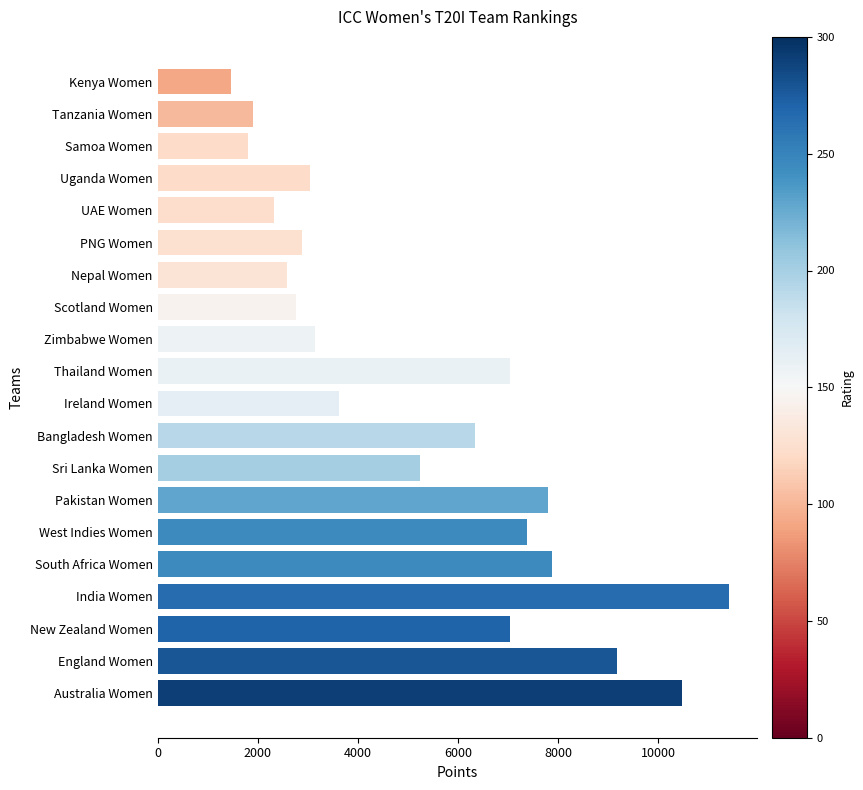

What value does the data have at Kenya Women?

1476